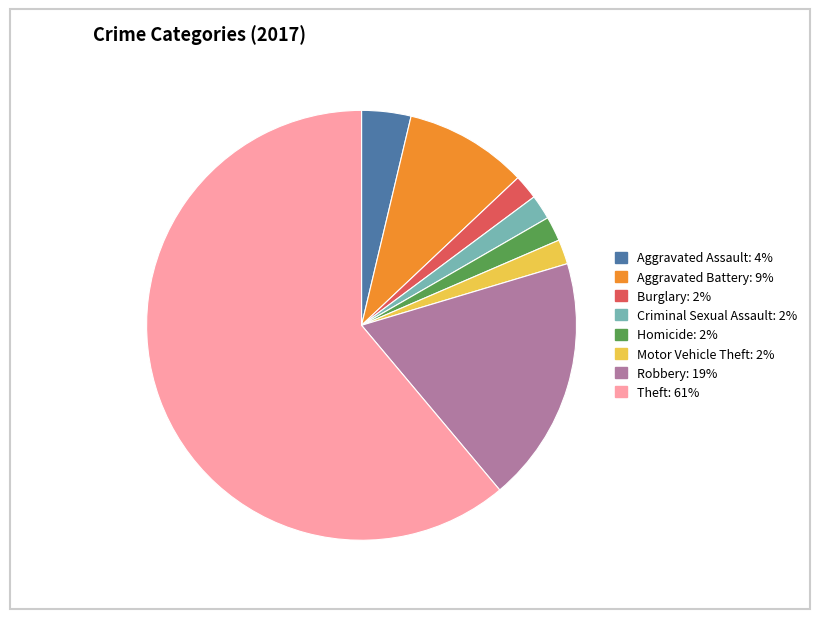

Does any single category account for the majority?

Yes